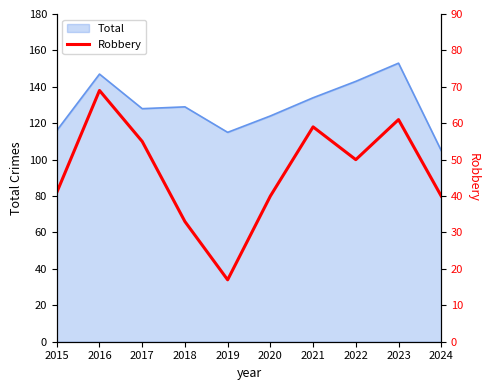

Reading right to left, transcribe all the data shown in this chart.

40	61	50	59	40	17	33	55	69	41